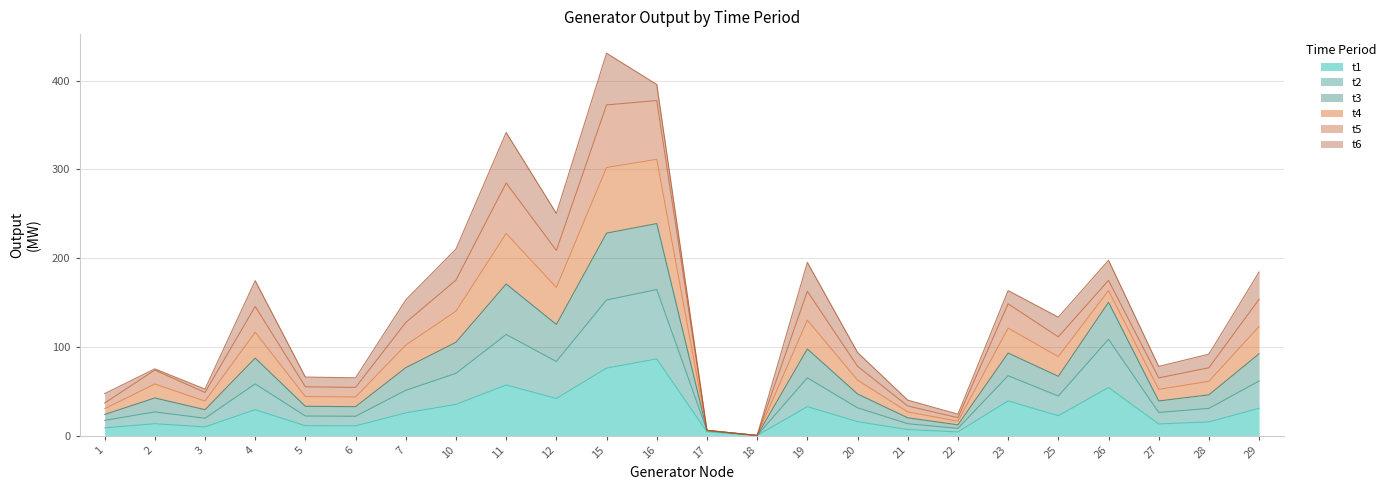

Where is the first local minimum for t2?

3